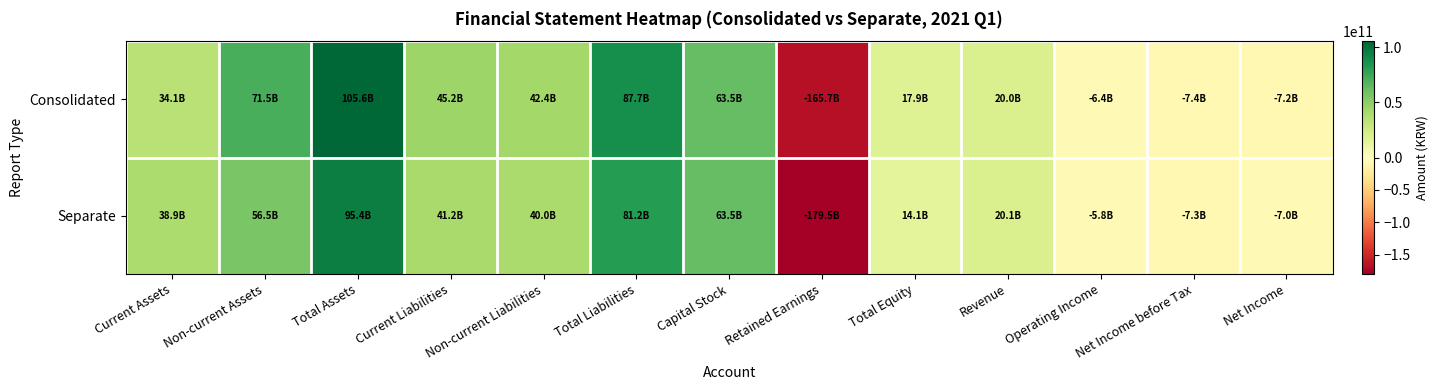

At how many categories does at least one series exceed 102420685186?

1